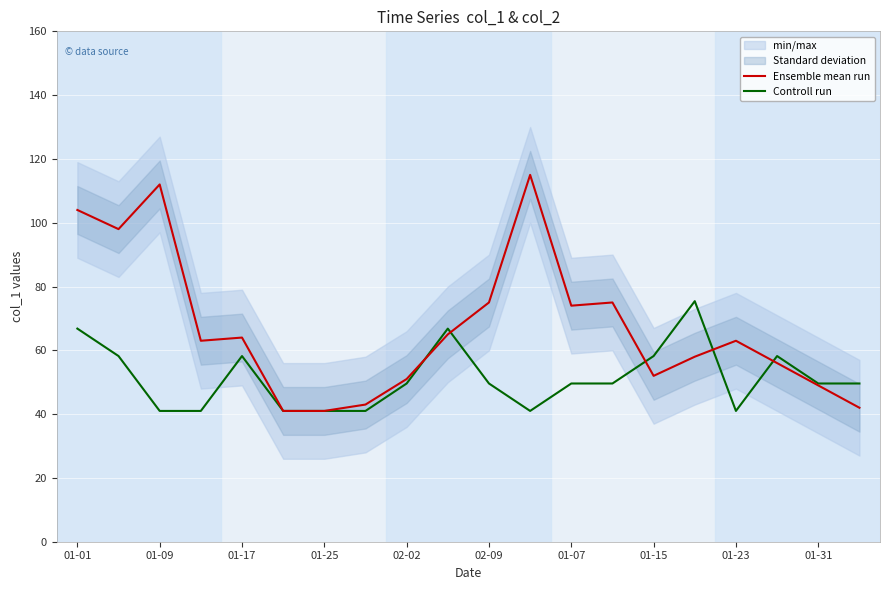

Where does the Ensemble mean run series first go above 63?

01-01